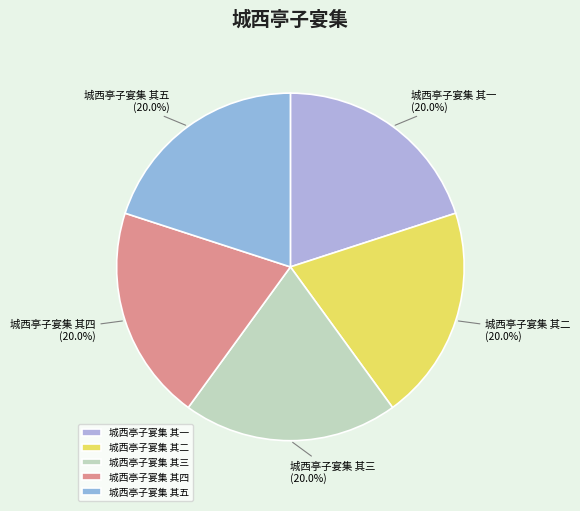

What percentage is the 城西亭子宴集 其五 slice, to the nearest percent?

20%